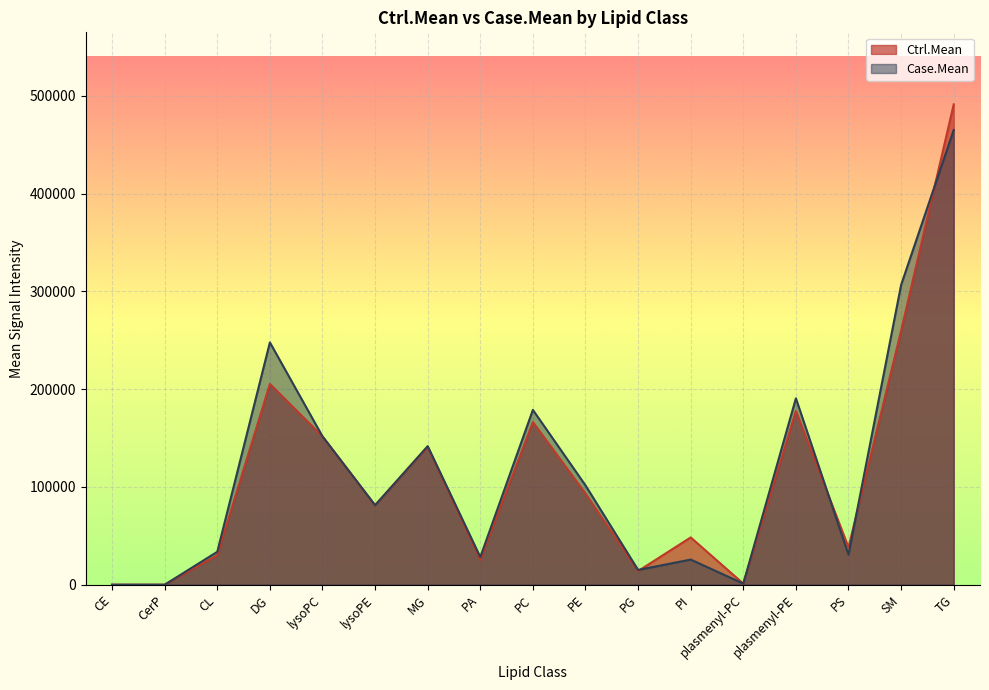

Rank the categories by Case.Mean value from lowest to highest.

CE, CerP, plasmenyl-PC, PG, PI, PA, PS, CL, lysoPE, PE, MG, lysoPC, PC, plasmenyl-PE, DG, SM, TG